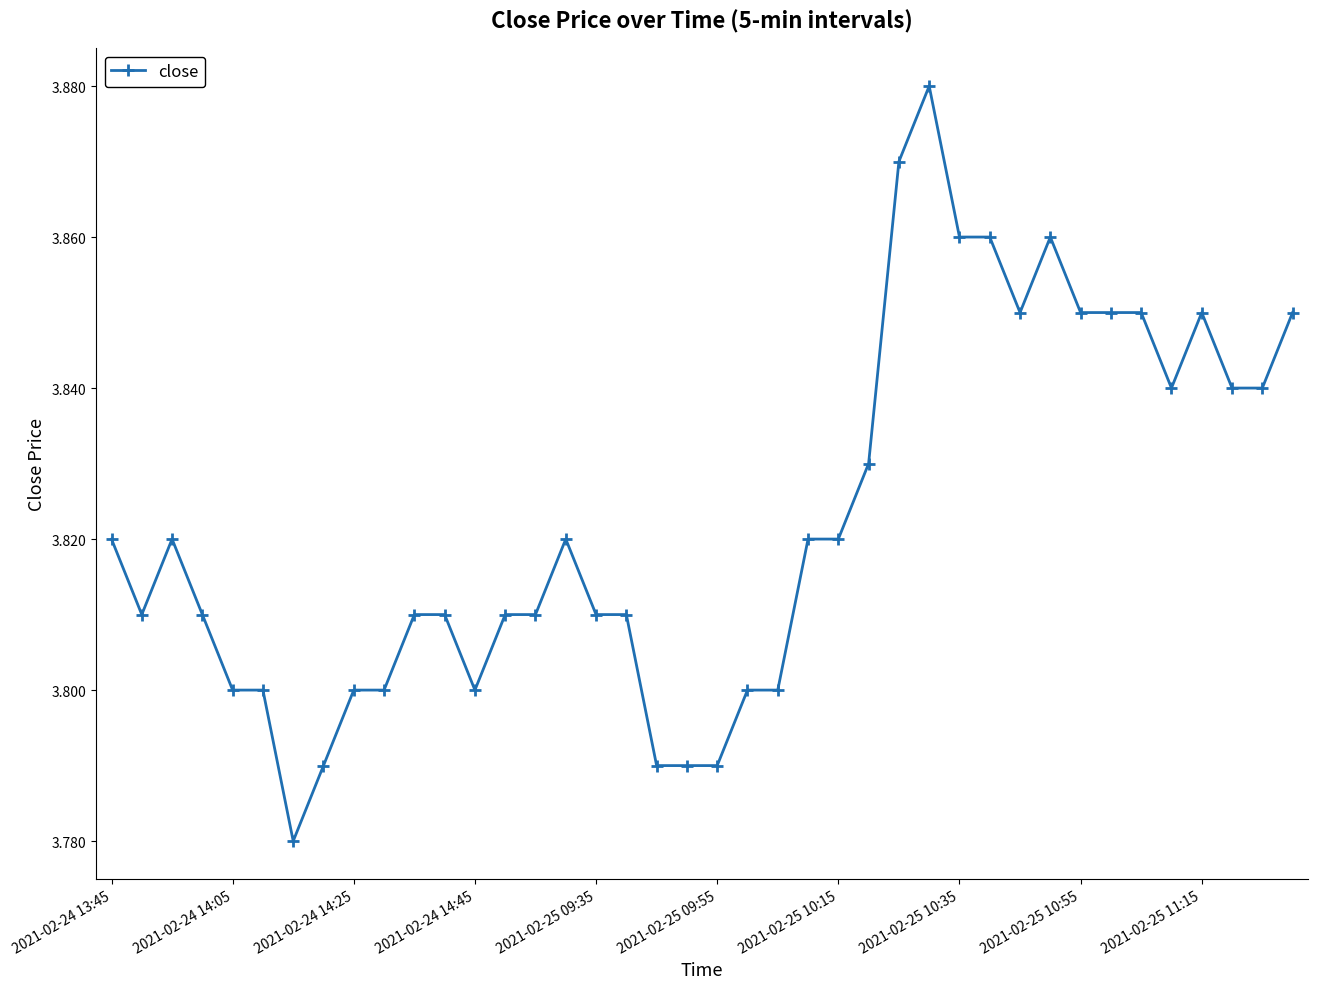

How many values are between 3 and 4?

40